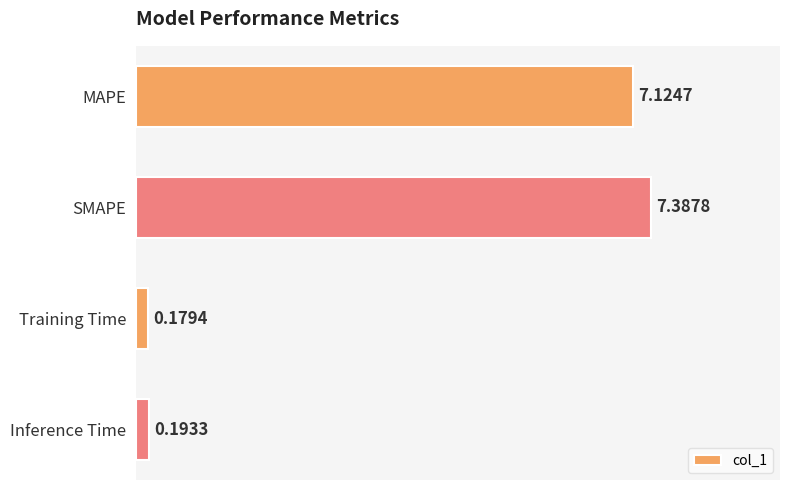

What is the difference between the maximum and second lowest values?

7.2